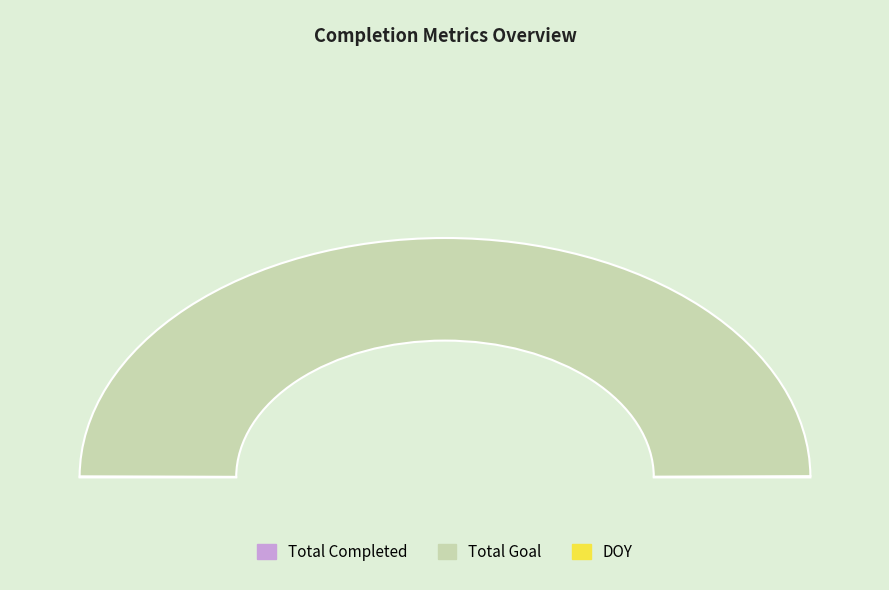

What is the total percentage of Total Goal and DOY?

99.8%